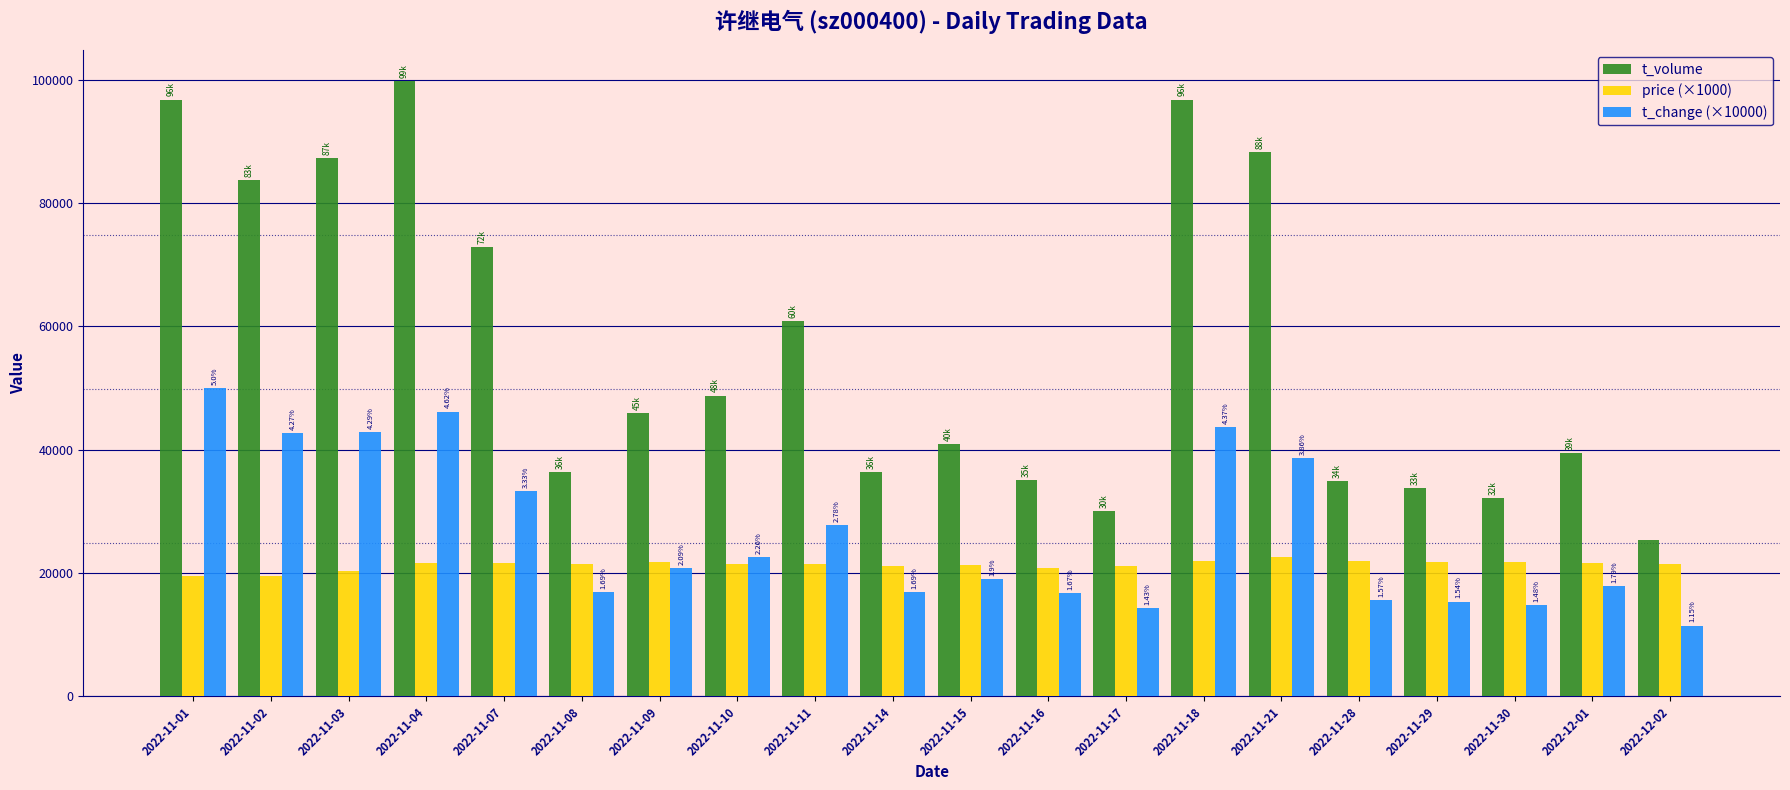

What is the difference between the price (×1000) values at 2022-11-16 and 2022-11-14?

270.0